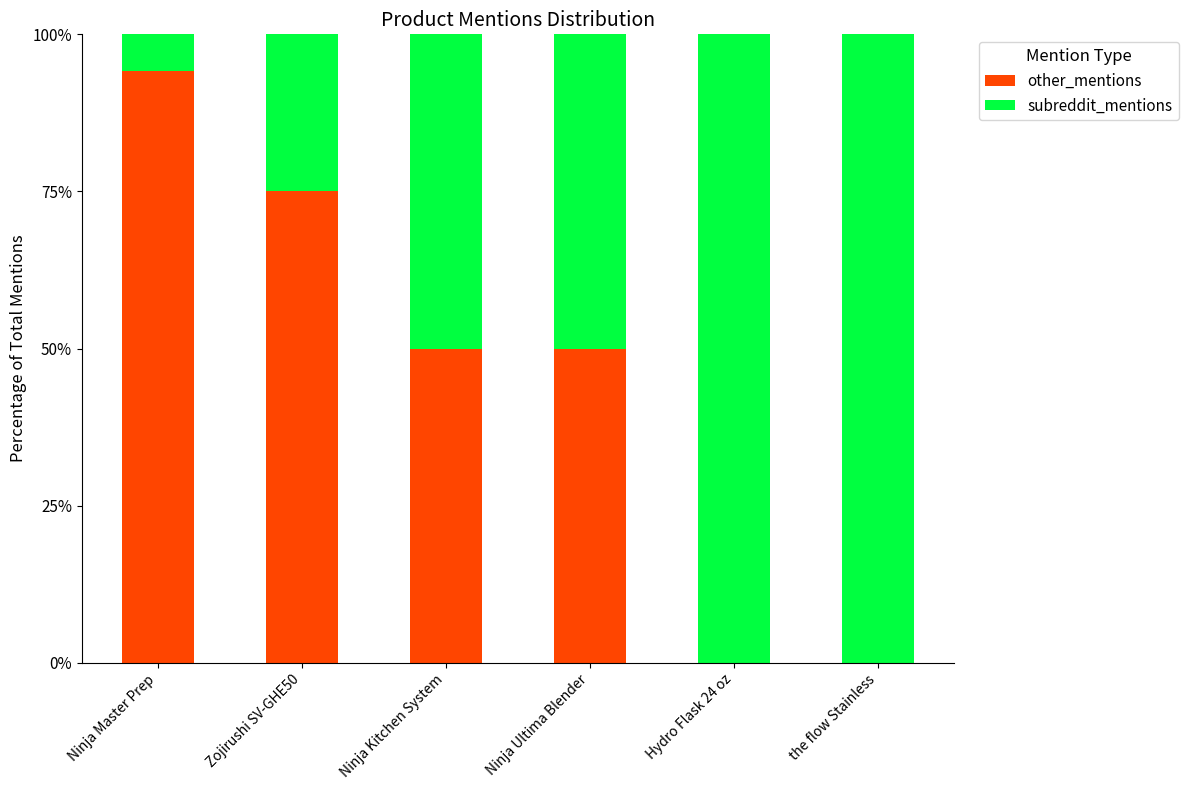

At which label does other_mentions reach its peak?

Ninja Master Prep